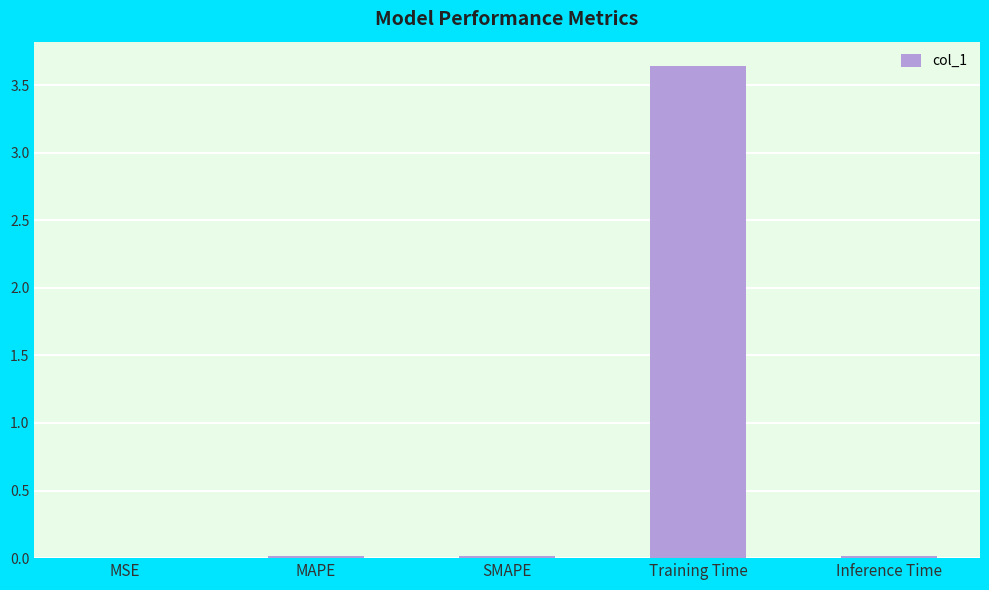

Which label corresponds to the largest value in the chart?

Training Time